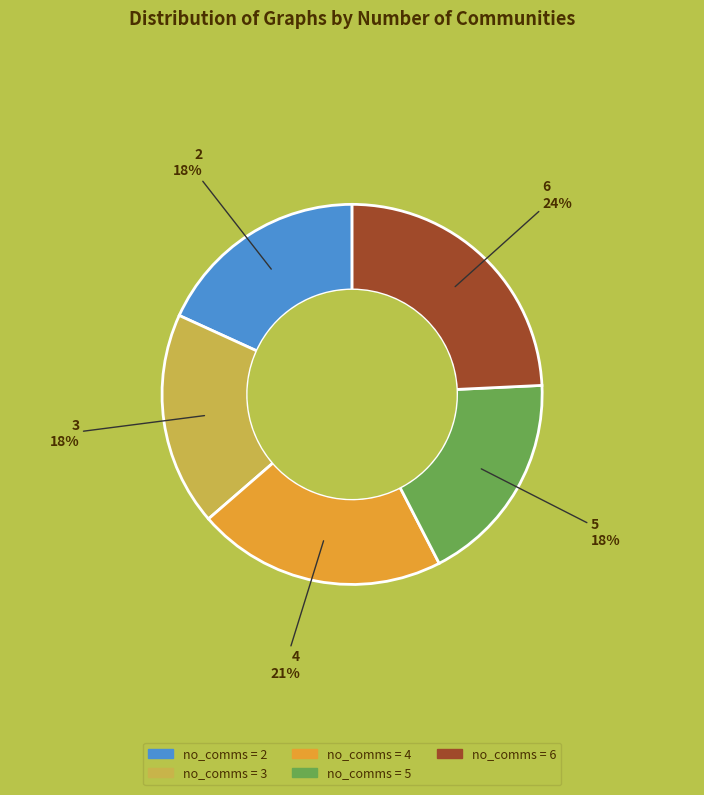

To the nearest percent, what is the difference between the largest and smallest slice percentages?

6%